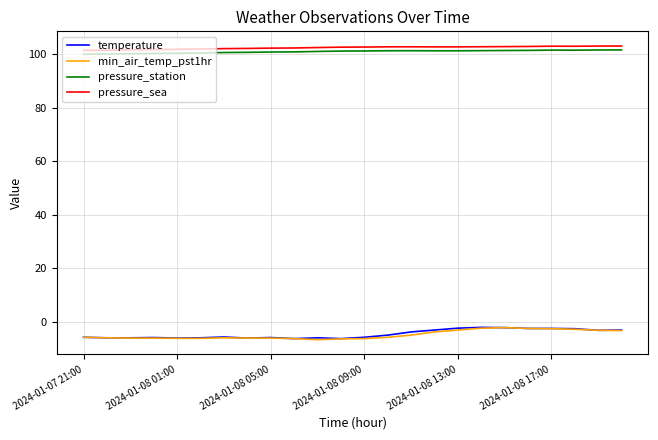

True or false: pressure_sea and temperature cross at least once.

False